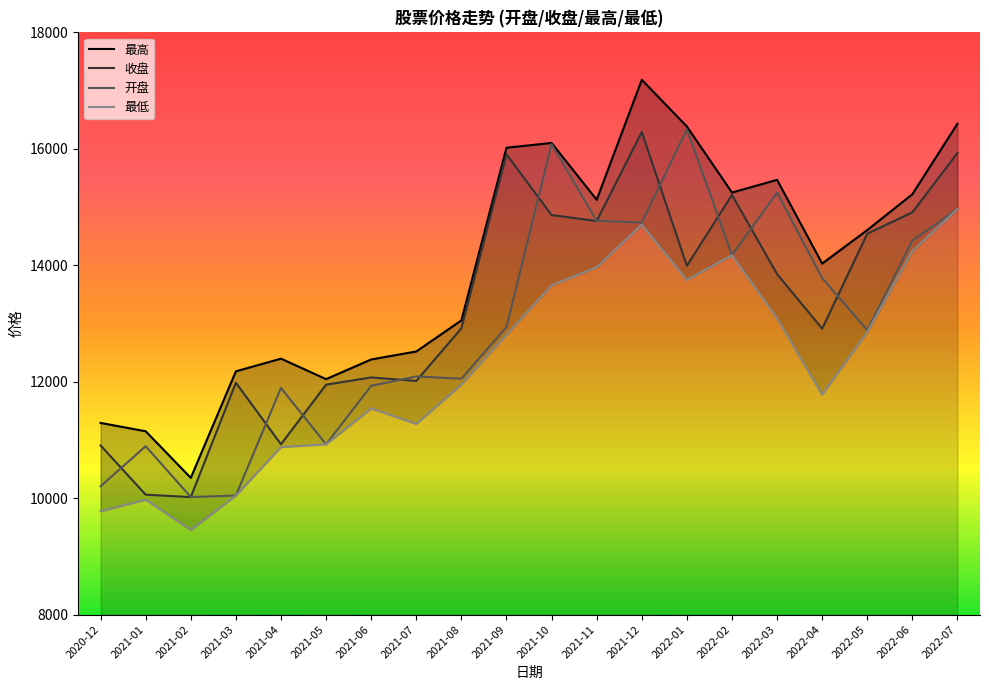

How many data points in 最高 are less than 14604?

10